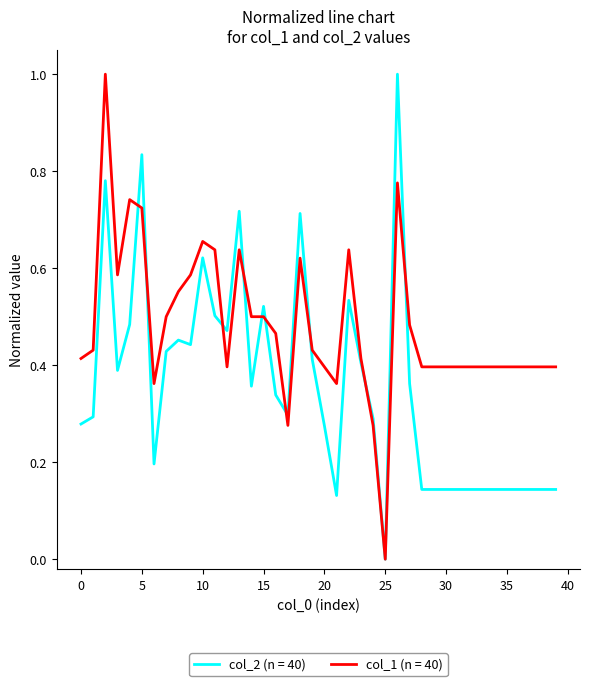

List the series in order of their overall mean, lowest first.

col_2 (n = 40), col_1 (n = 40)